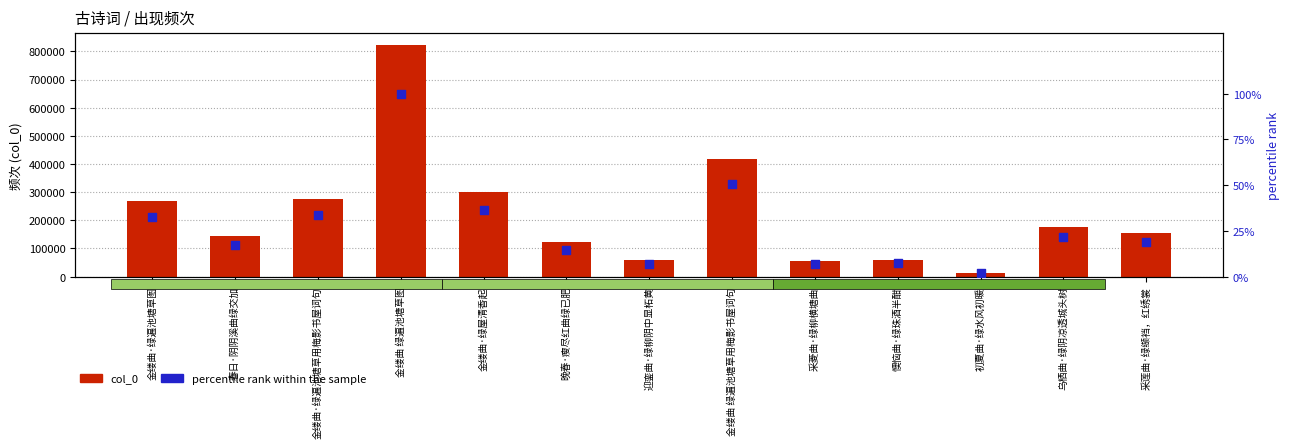

What are all the series names shown in the legend?

col_0, percentile rank